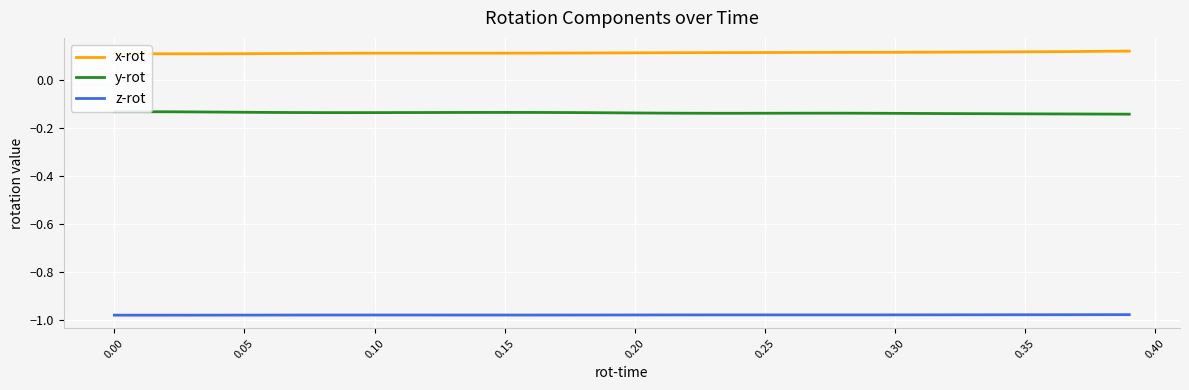

Is it true that x-rot equals 0.1 at 0.15?

True